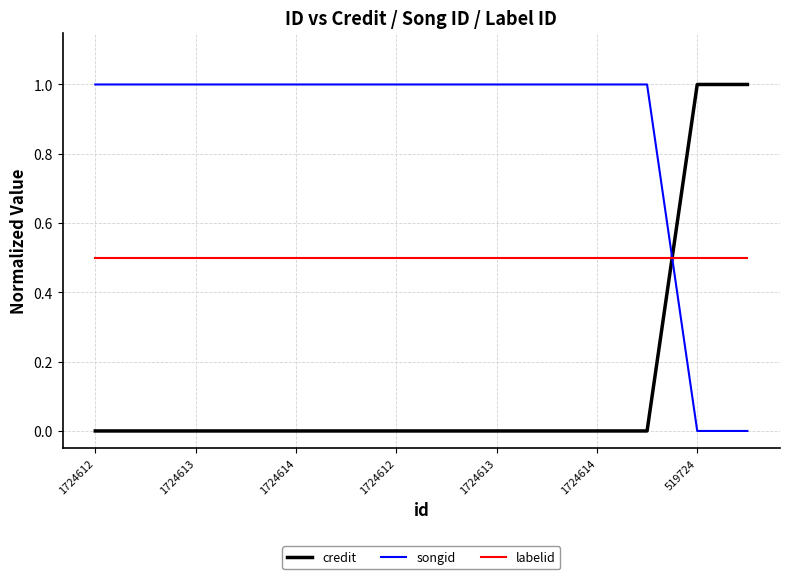

Does the chart display data point markers on the line(s)?

No